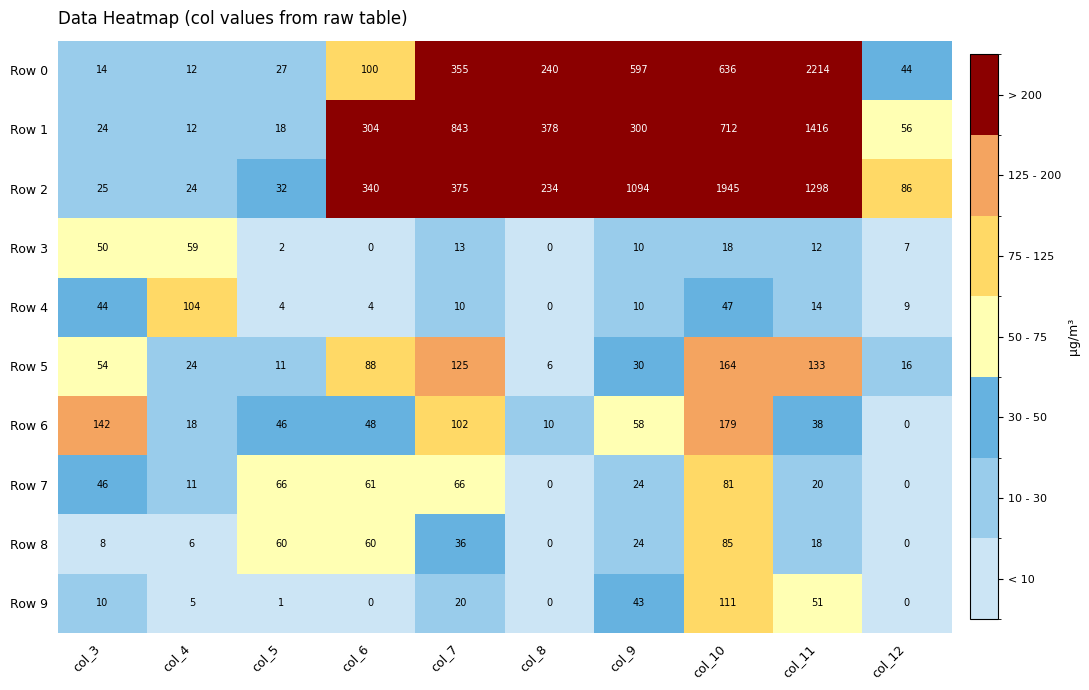

True or false: Row 2 has a value of 234 at col_8.

True